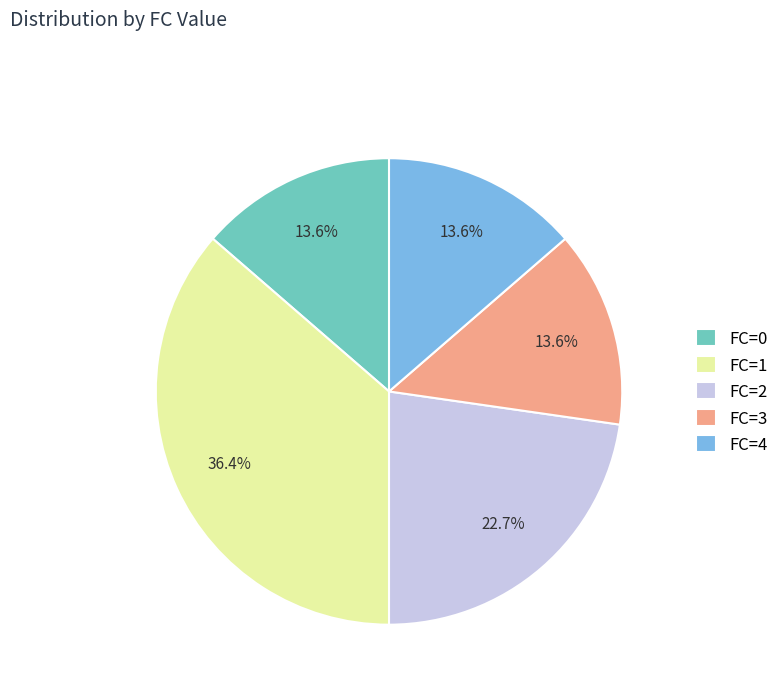

What is the largest slice in the pie chart?

FC=1